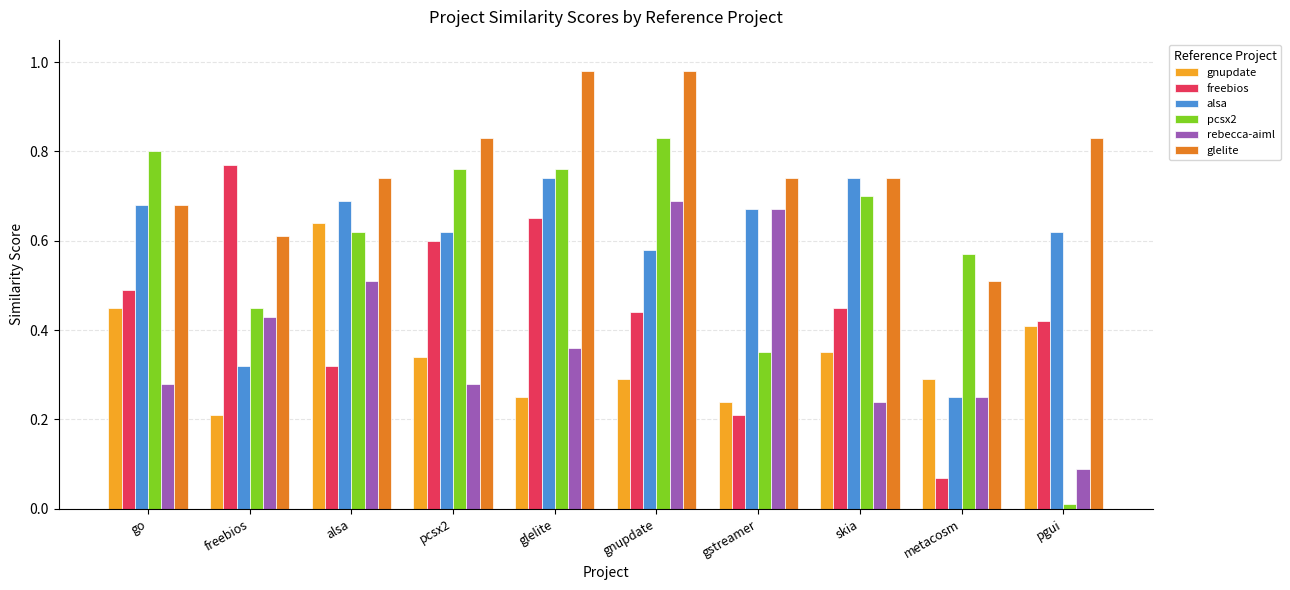

Which series has the largest range (max minus min)?

pcsx2